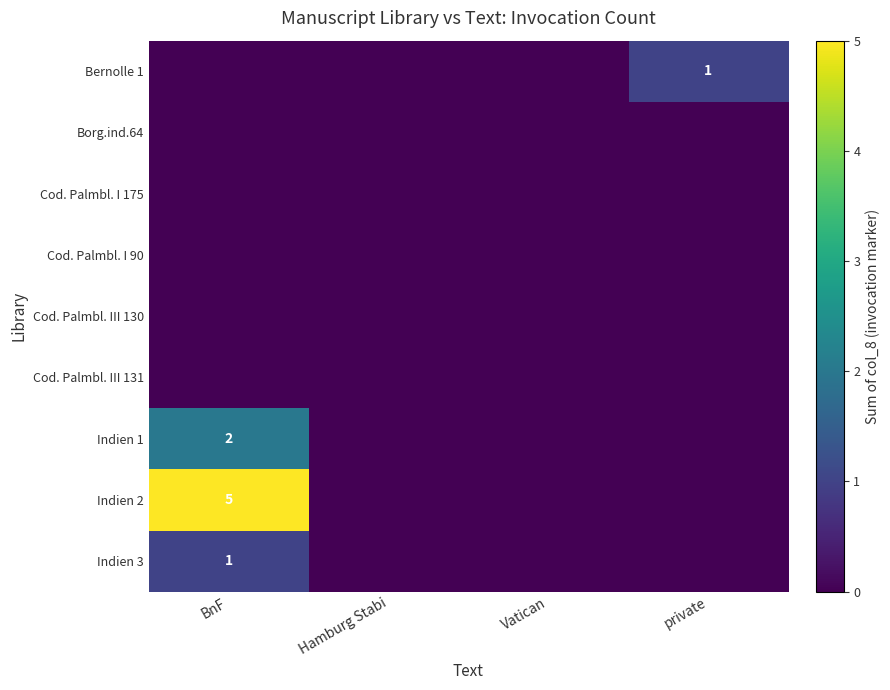

The Indien 3 series shows 0 at BnF. True or false?

False